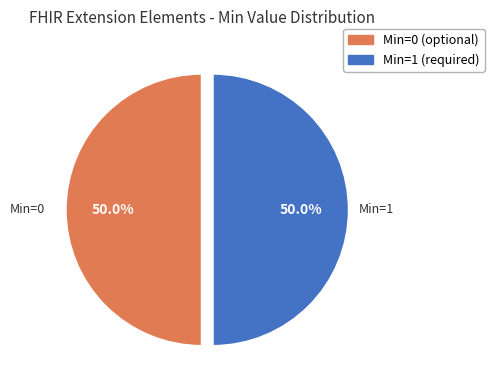

What is the ratio of the value at Min=1 (required) to the value at Min=0 (optional)?

1.0